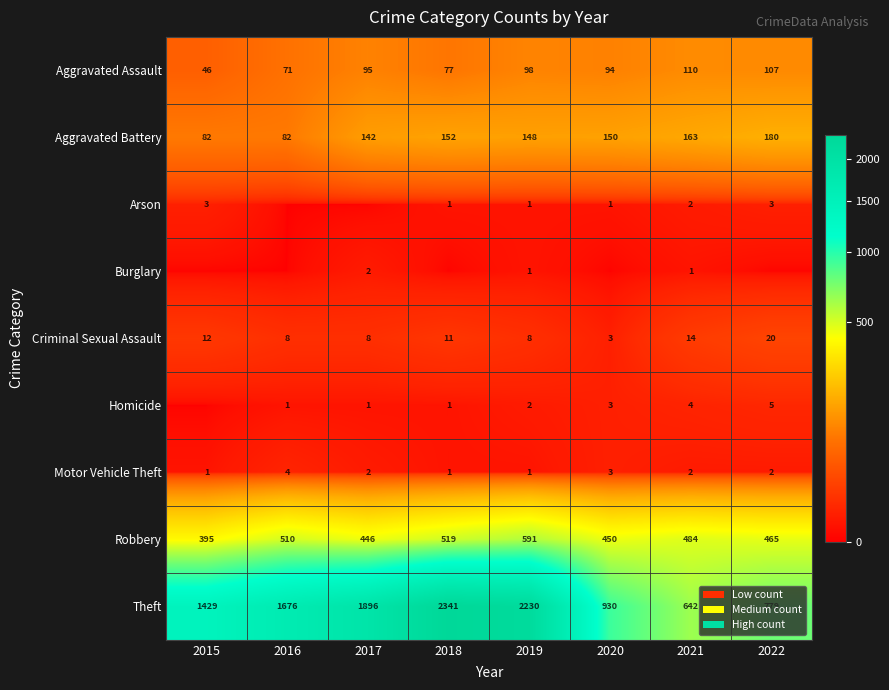

What is the difference between the maximum and second lowest values in the Theft series?

1562